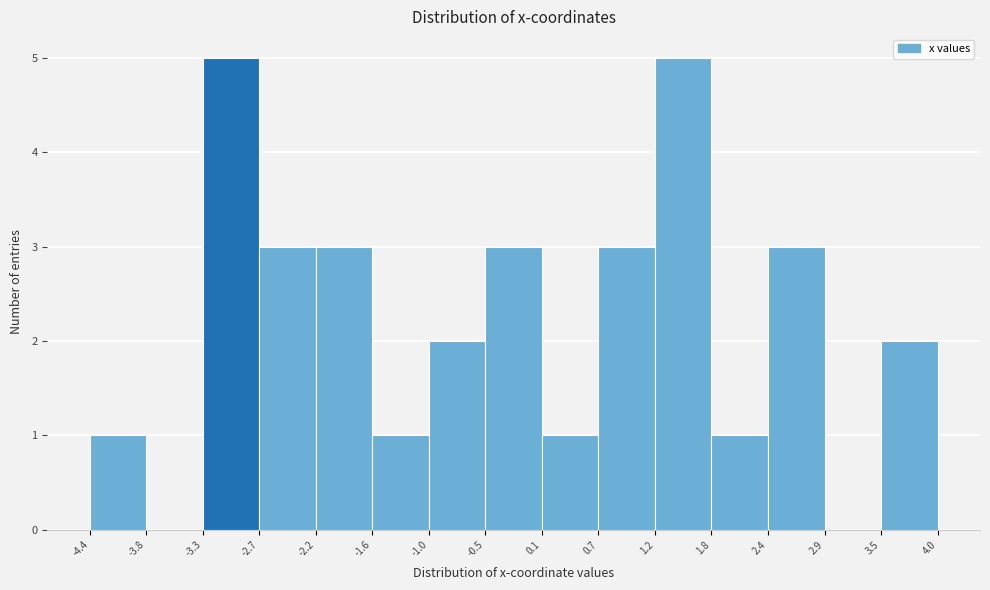

Reading left to right, transcribe this chart: for each bar, give the range it covers on the x-axis and its height. The values are not printed on the chart, so give them approximately, as read against the axis.

-4.4 to -3.8: 1
-3.8 to -3.3: 0
-3.3 to -2.7: 5
-2.7 to -2.2: 3
-2.2 to -1.6: 3
-1.6 to -1.0: 1
-1.0 to -0.5: 2
-0.5 to 0.1: 3
0.1 to 0.7: 1
0.7 to 1.2: 3
1.2 to 1.8: 5
1.8 to 2.4: 1
2.4 to 2.9: 3
2.9 to 3.5: 0
3.5 to 4.0: 2